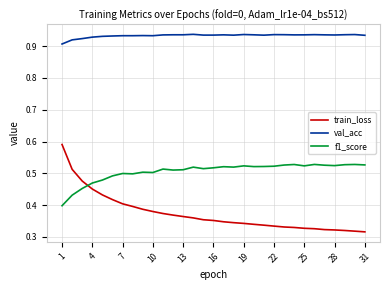

Which series has the largest range (max minus min)?

train_loss